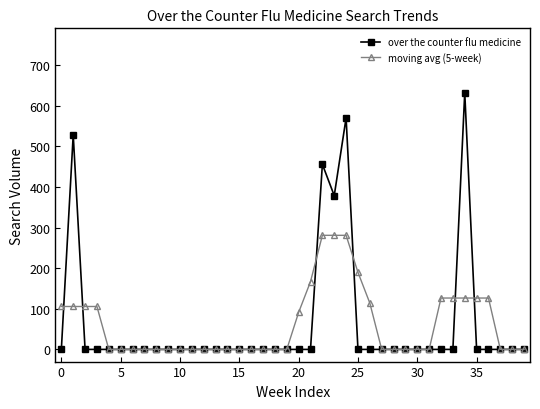

Which series has the largest range (max minus min)?

over the counter flu medicine